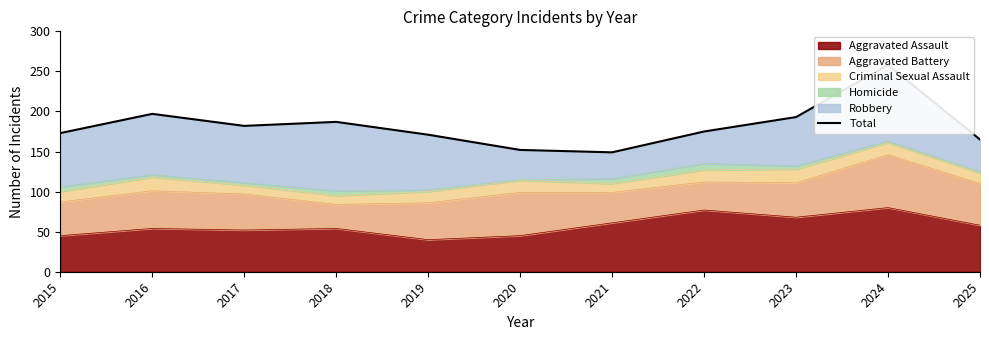

Reading right to left, what are all the values shown in this chart?

2025=165	2024=258	2023=193	2022=175	2021=149	2020=152	2019=171	2018=187	2017=182	2016=197	2015=173